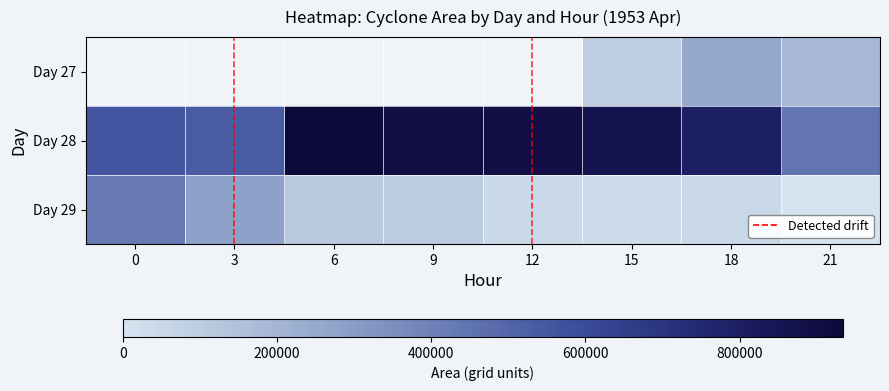

Count the number of categories in the chart.

8